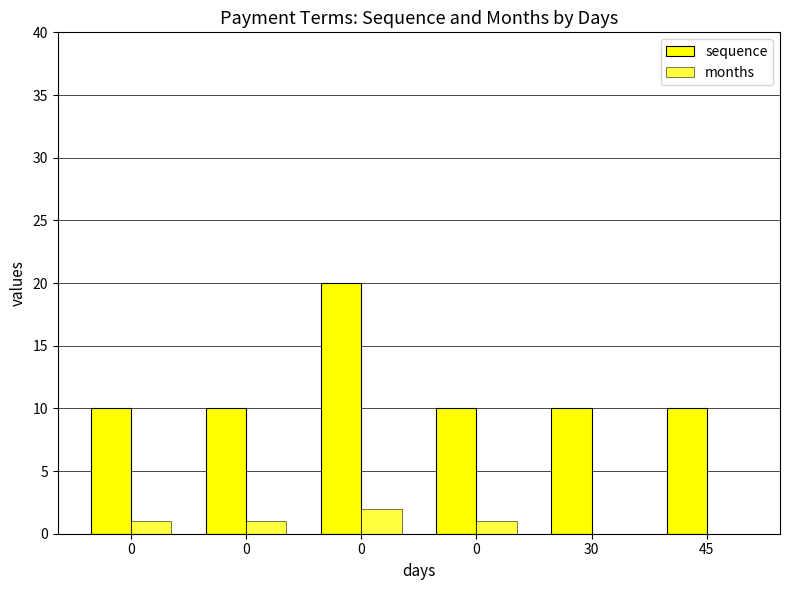

Rank the categories by months value from highest to lowest.

0, 0, 0, 0, 30, 45